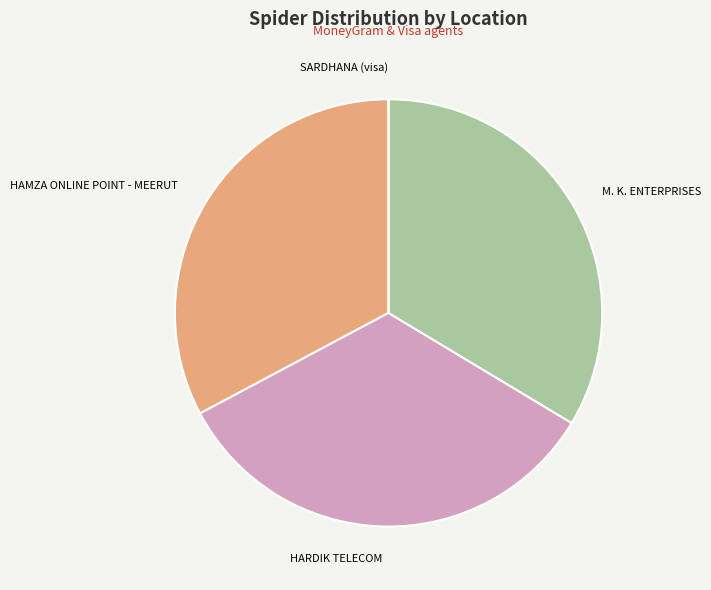

Do HAMZA ONLINE POINT - MEERUT and HARDIK TELECOM together represent more than half of the pie?

Yes